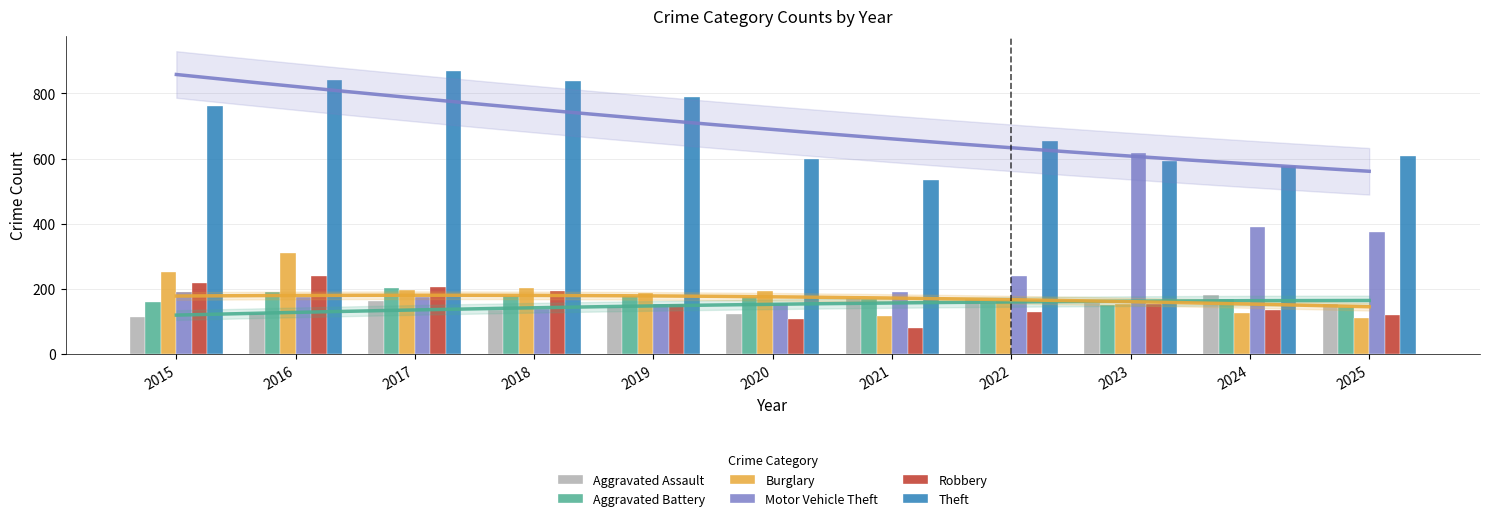

What is the sum of all Theft values?

7670